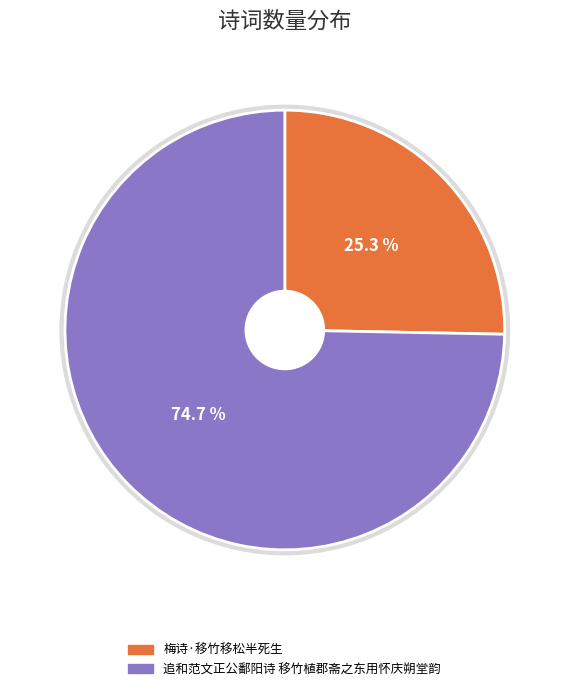

What percentage is the 追和范文正公鄱阳诗 移竹植郡斋之东用怀庆朔堂韵 slice, to the nearest percent?

75%